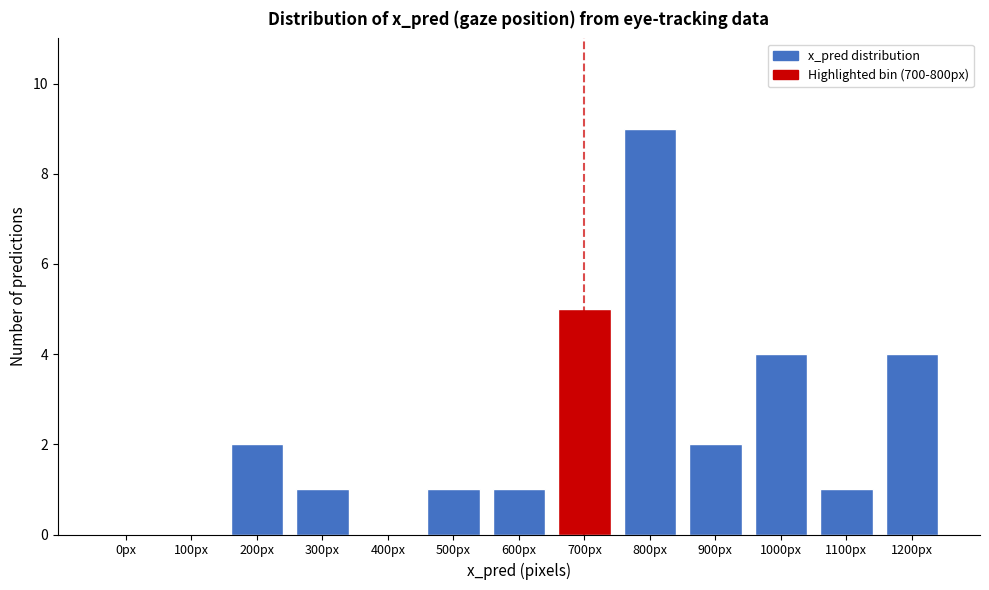

Reading right to left, what are all the values shown in this chart?

1200px=4	1100px=1	1000px=4	900px=2	800px=9	700px=5	600px=1	500px=1	400px=0	300px=1	200px=2	100px=0	0px=0